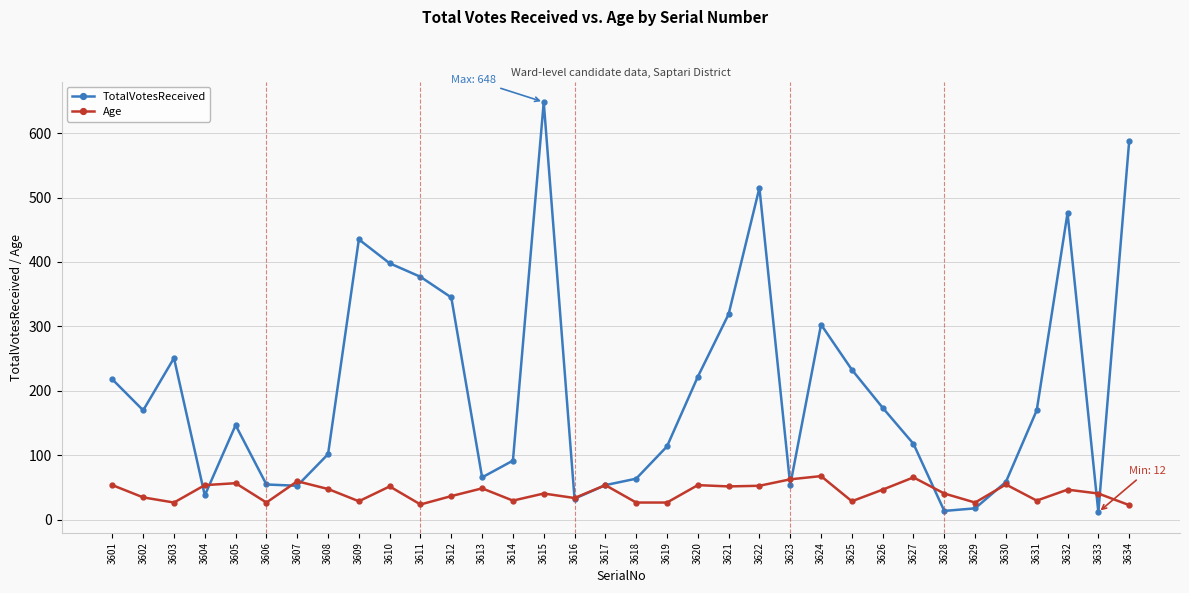

How many categories are shown in the chart?

34